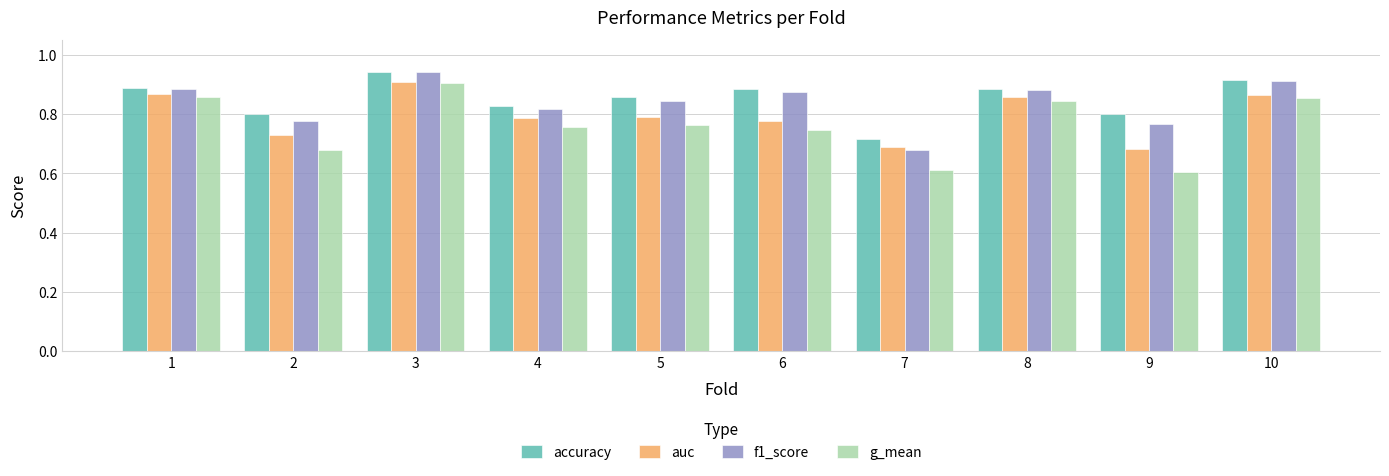

The value of auc at 5 is 0.8. True or false?

True